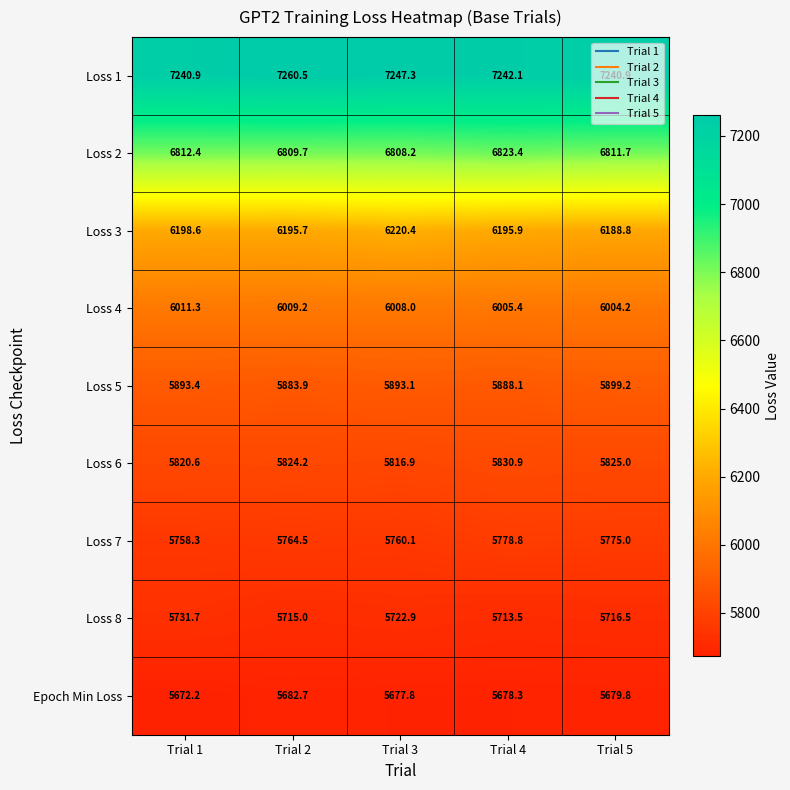

Rank the series by their maximum value, from lowest to highest.

Epoch Min Loss, Loss 8, Loss 7, Loss 6, Loss 5, Loss 4, Loss 3, Loss 2, Loss 1